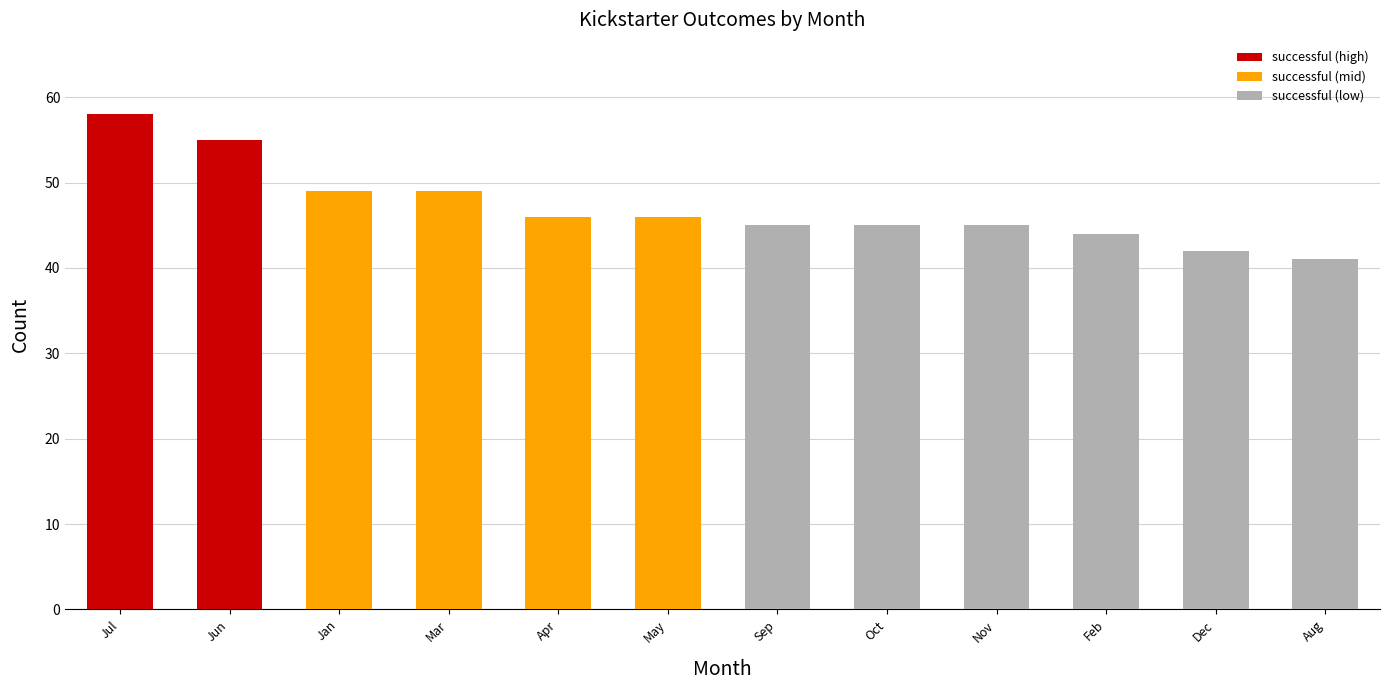

Which has a higher value, Jun or Jul?

Jul